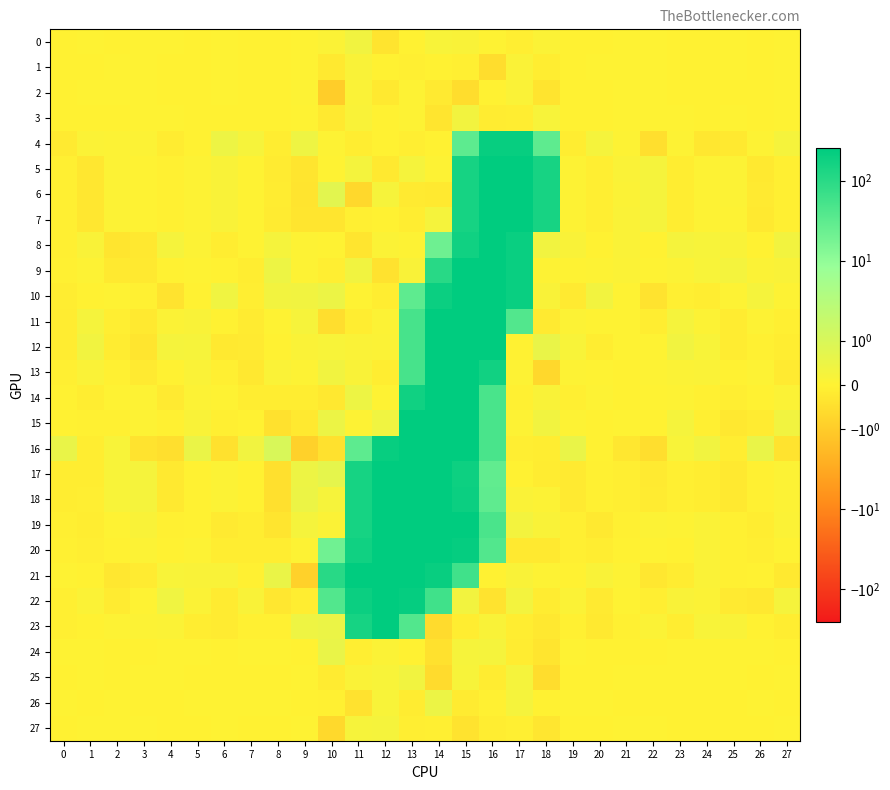

Rank the series at 13 from highest to lowest value.

20, 16, 15, 21, 18, 17, 19, 22, 14, 11, 13, 12, 23, 10, 25, 5, 9, 3, 2, 8, 0, 24, 1, 27, 4, 7, 26, 6